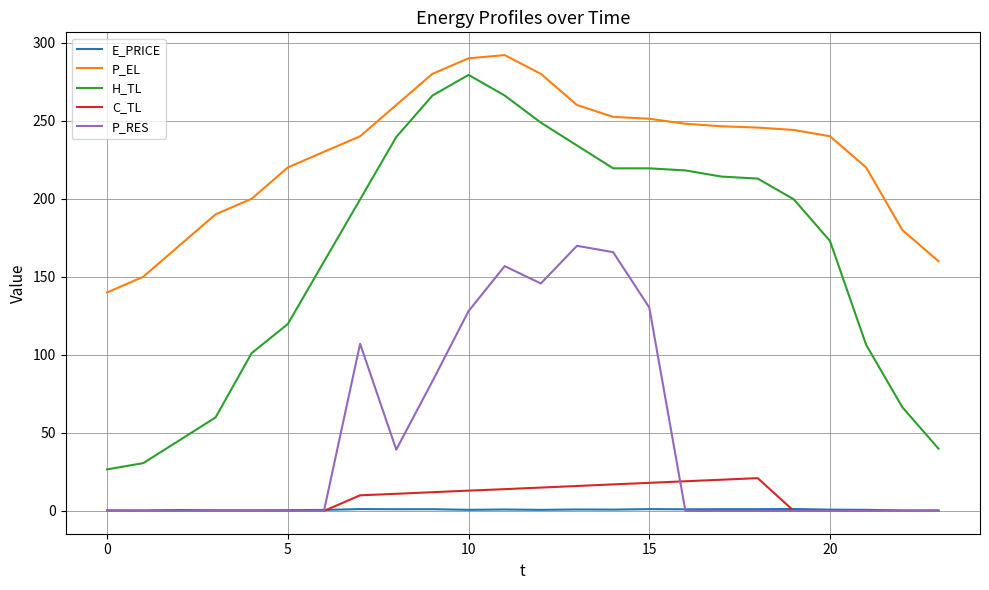

How many lines are shown in the chart?

5